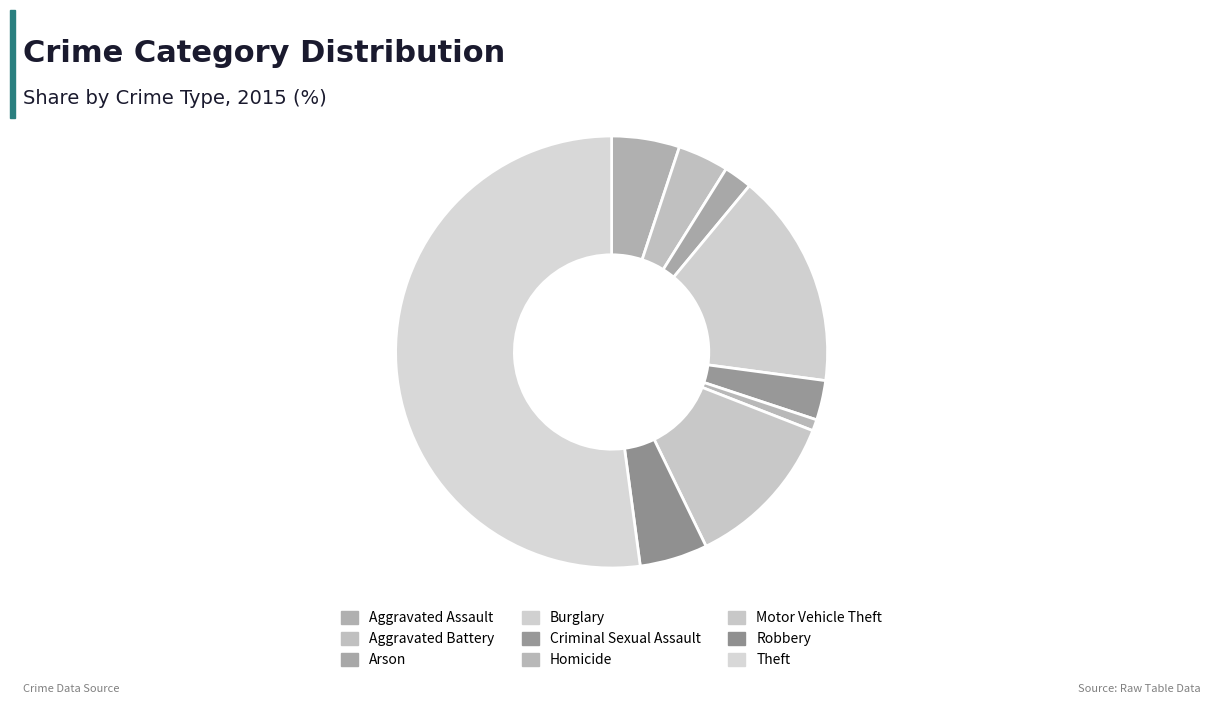

Which category has the biggest portion of the pie?

Theft